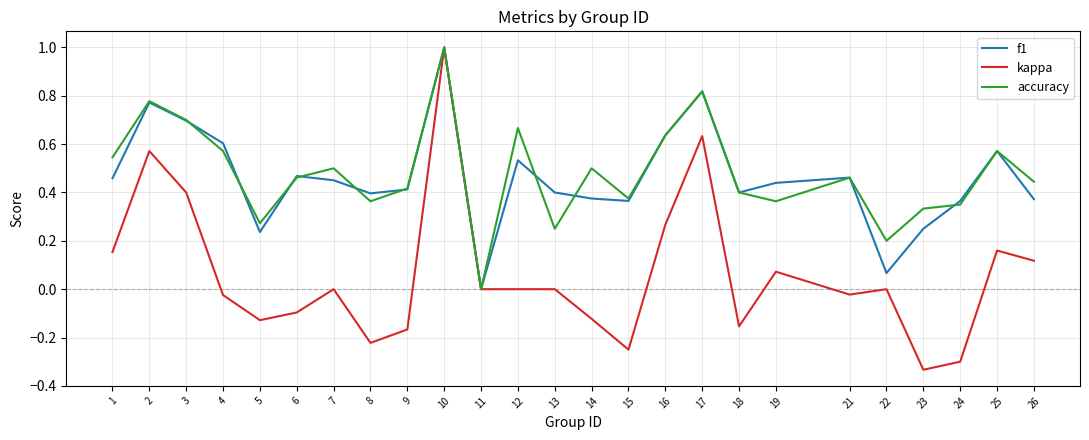

Is the value of kappa at 2 greater than the value of f1 at 26?

Yes